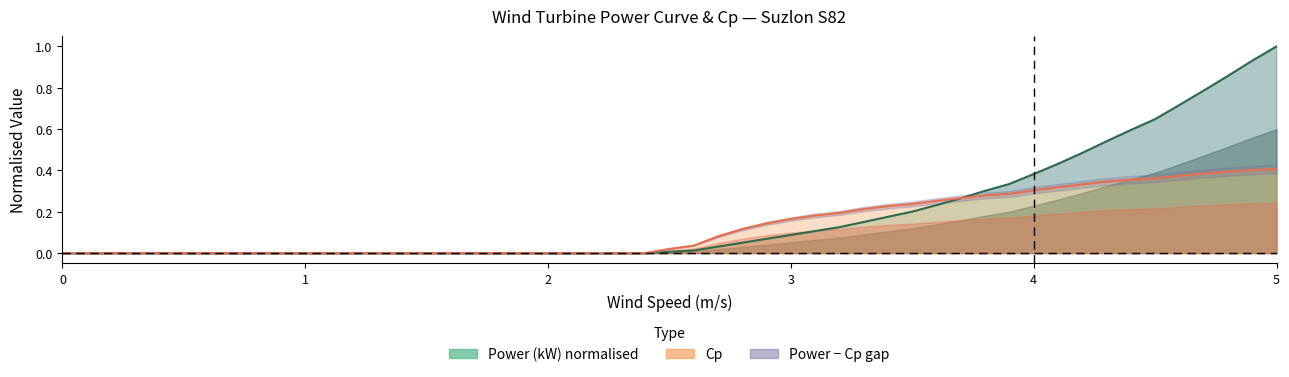

What is the sum of all cp values?

6.7